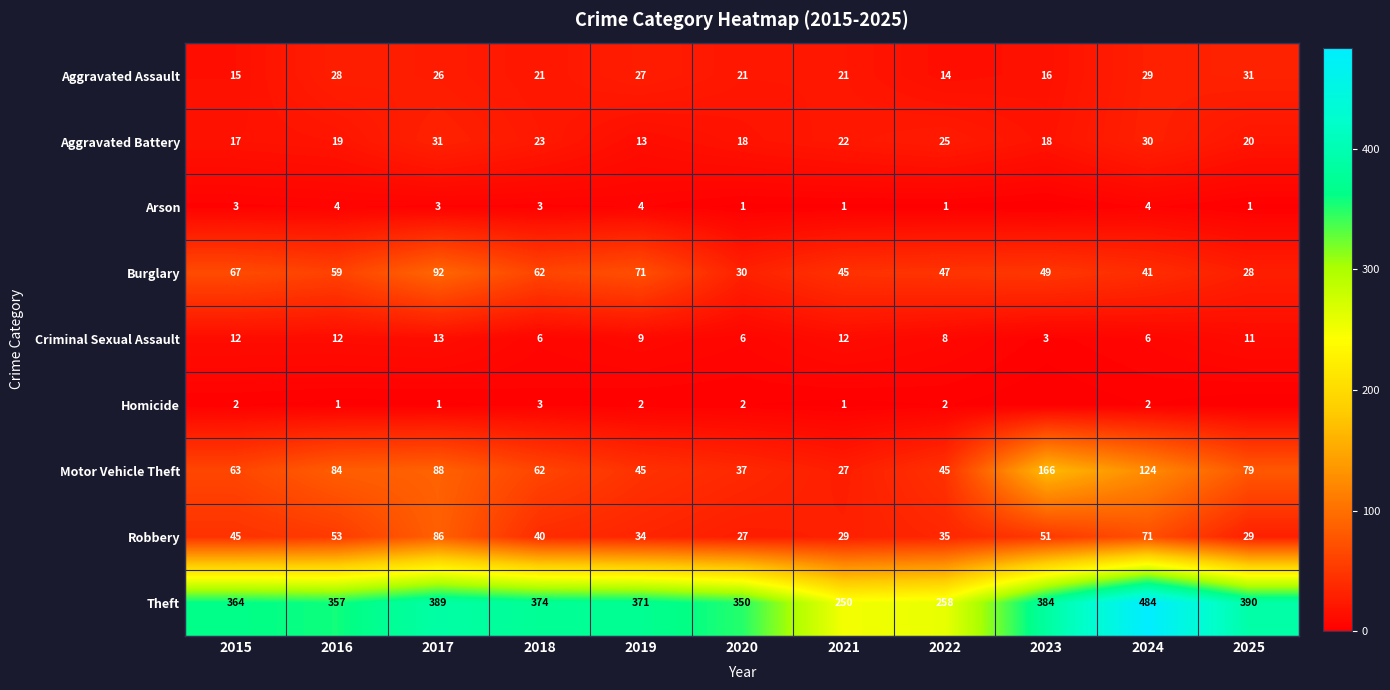

Where does the Aggravated Assault series first go above 21?

2016